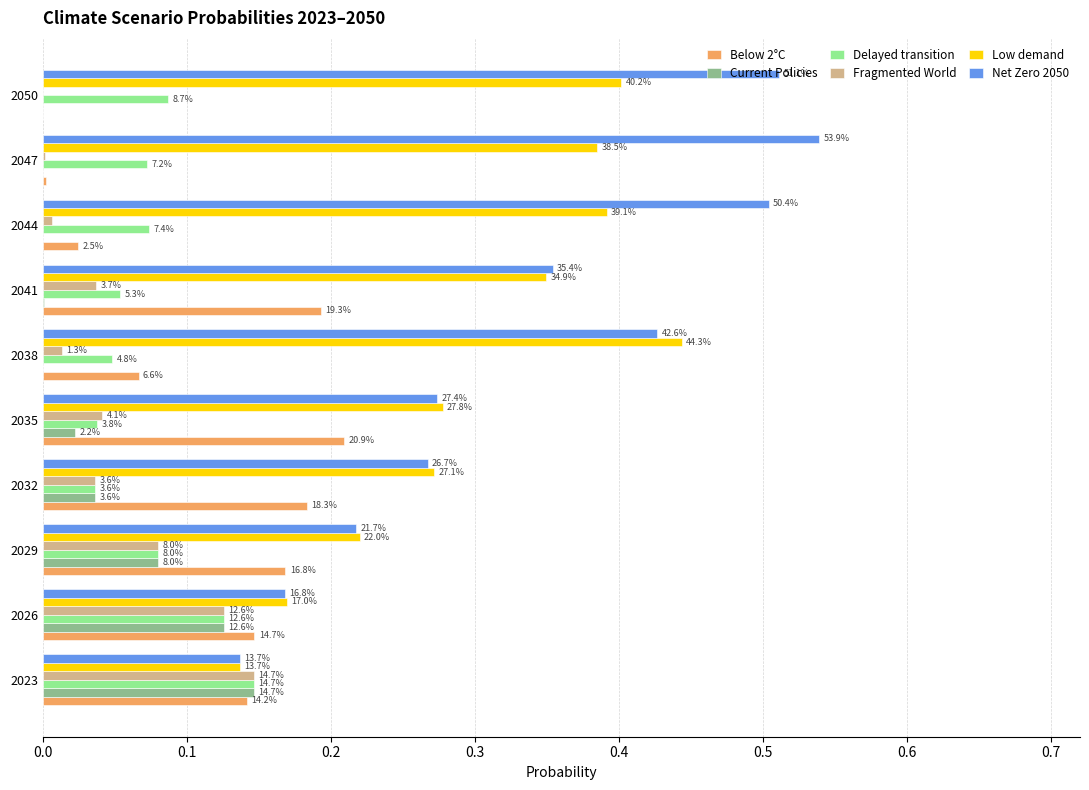

Which series has the largest range (max minus min)?

Net Zero 2050